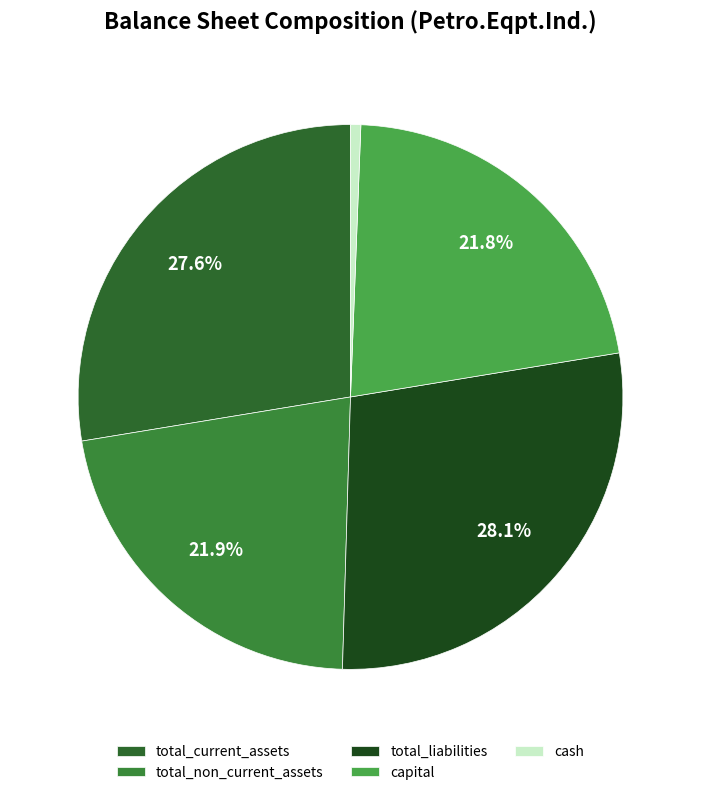

Is there a majority slice in this chart?

No